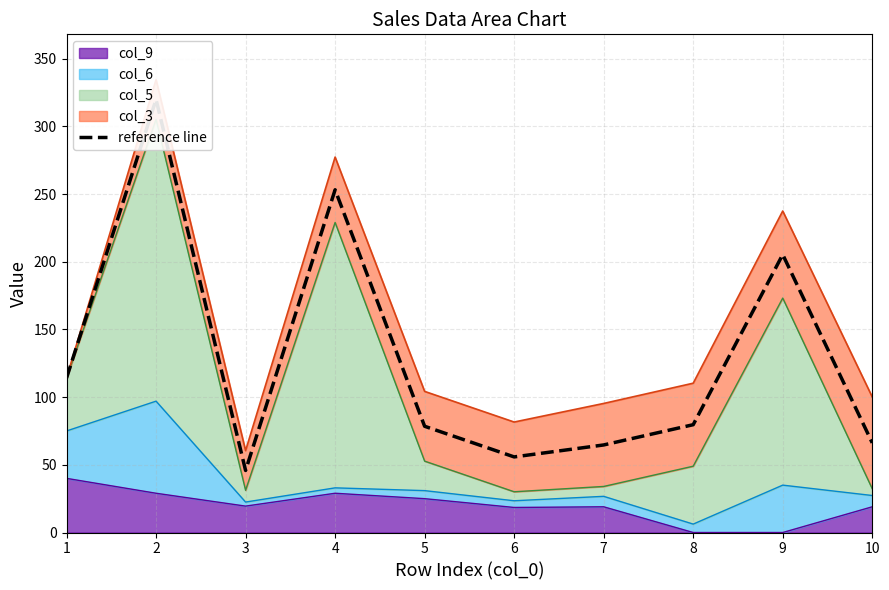

What is the change in value from 2 to 3?

-274.0